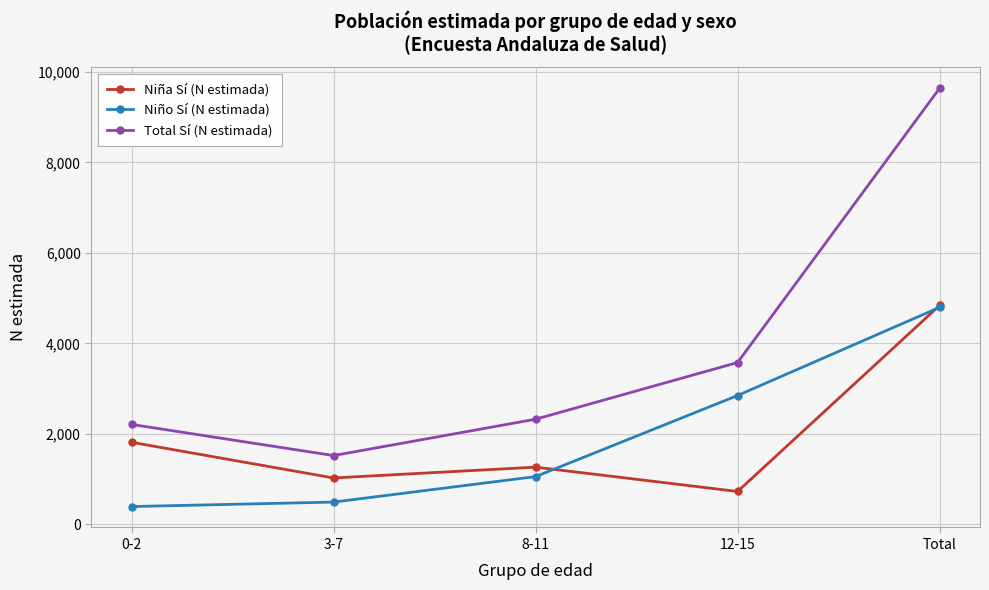

True or false: Total Sí (N estimada) has a value of 2211 at 0-2.

True